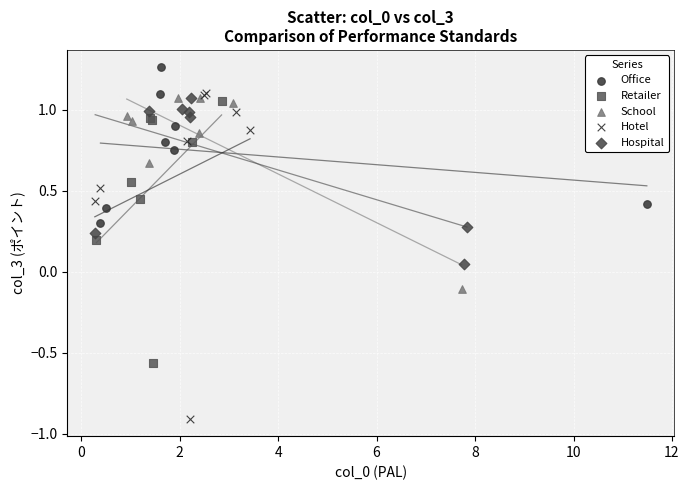

Which series contains the lowest Y value?

Hotel